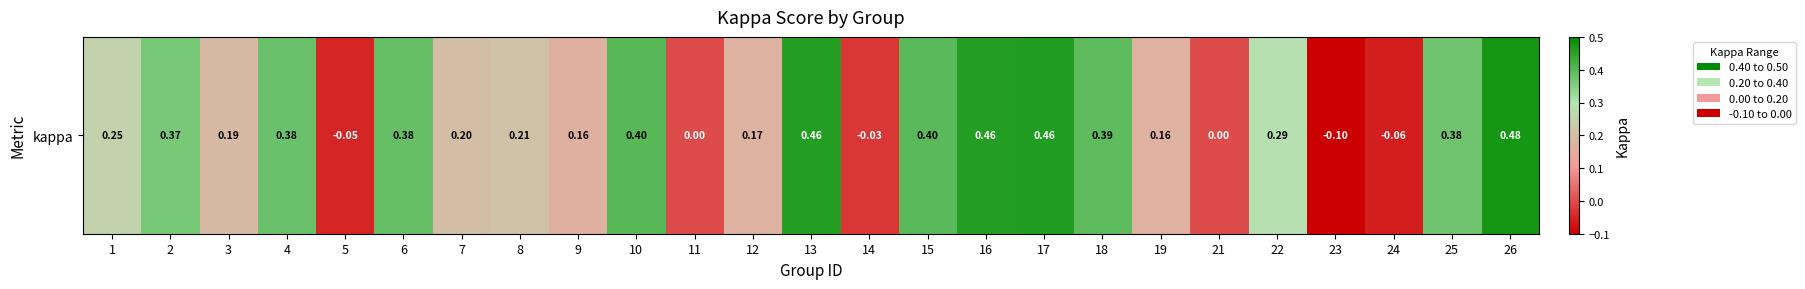

List the labels in order of value, smallest first.

23, 24, 5, 14, 11, 21, 9, 19, 12, 3, 7, 8, 1, 22, 2, 25, 4, 6, 18, 15, 10, 13, 16, 17, 26